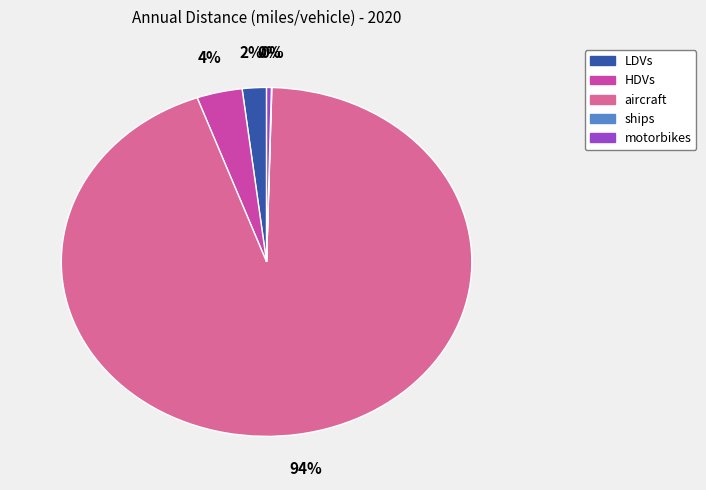

To the nearest percent, what is the combined percentage of HDVs and motorbikes?

4%